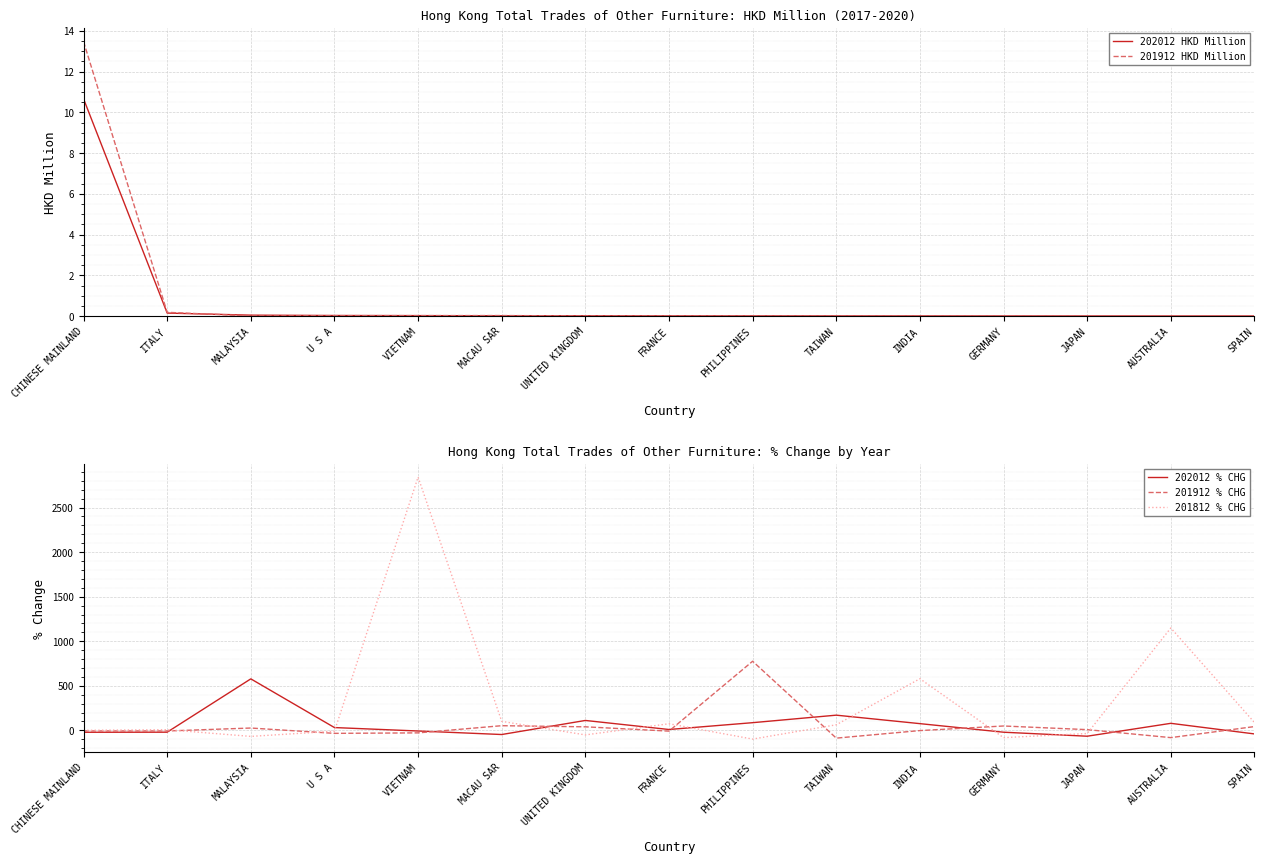

Rank the series at U S A from highest to lowest value.

202012 % CHG, 202012 HKD Million, 201912 HKD Million, 201812 % CHG, 201912 % CHG